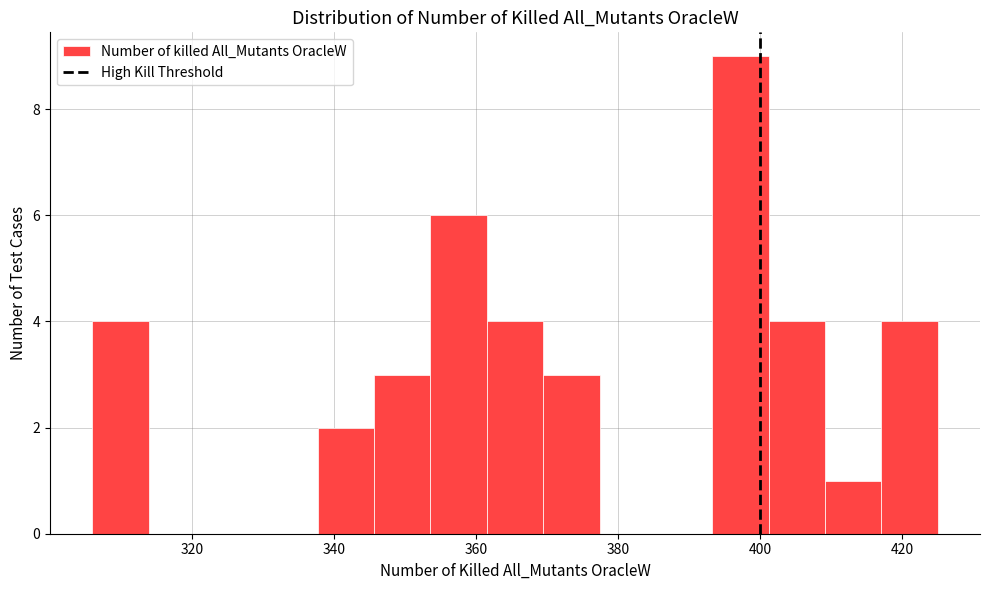

Around what value on the x-axis is the tallest bar? Give the approximate position of its centre, as read against the axis.

398